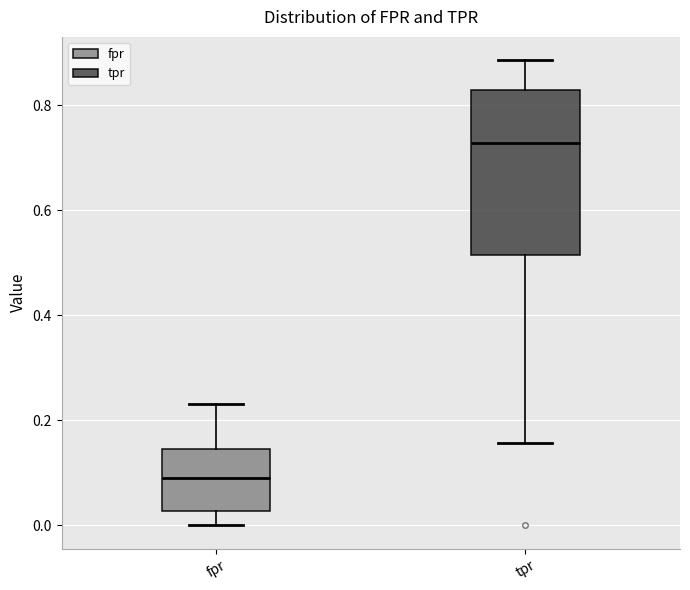

Where is the lower edge of the box for tpr on the y-axis? The values are not printed on the chart, so give them approximately, as read against the axis.

0.52